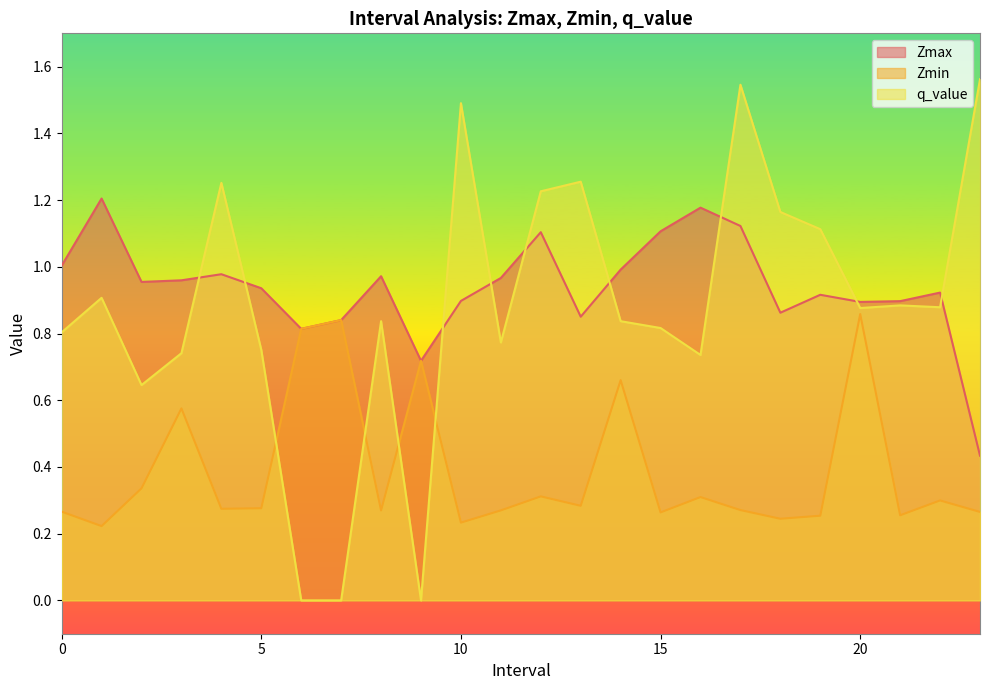

Reading left to right, extract all data points from this chart.

Zmax: 0=1.0	1=1.2	2=1.0	3=1.0	4=1.0	5=0.9	6=0.8	7=0.8	8=1.0	9=0.7	10=0.9	11=1.0	12=1.1	13=0.9	14=1.0	15=1.1	16=1.2	17=1.1	18=0.9	19=0.9	20=0.9	21=0.9	22=0.9	23=0.4
Zmin: 0=0.3	1=0.2	2=0.3	3=0.6	4=0.3	5=0.3	6=0.8	7=0.8	8=0.3	9=0.7	10=0.2	11=0.3	12=0.3	13=0.3	14=0.7	15=0.3	16=0.3	17=0.3	18=0.2	19=0.3	20=0.9	21=0.3	22=0.3	23=0.3
q_value: 0=0.8	1=0.9	2=0.6	3=0.7	4=1.3	5=0.8	6=-0.0	7=-0.0	8=0.8	9=-0.0	10=1.5	11=0.8	12=1.2	13=1.3	14=0.8	15=0.8	16=0.7	17=1.5	18=1.2	19=1.1	20=0.9	21=0.9	22=0.9	23=1.6